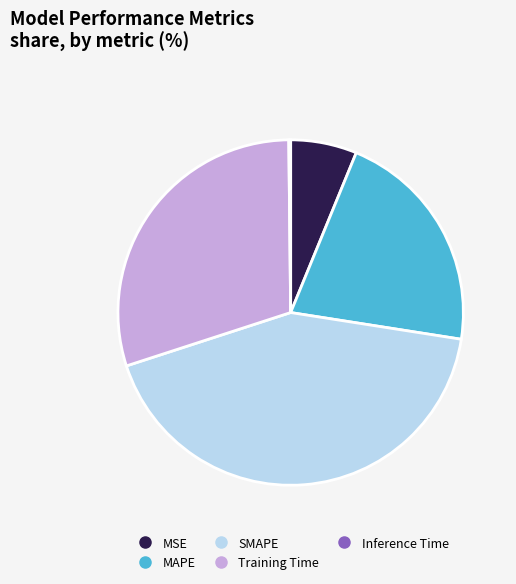

Combined, do SMAPE and Training Time account for over 50%?

Yes